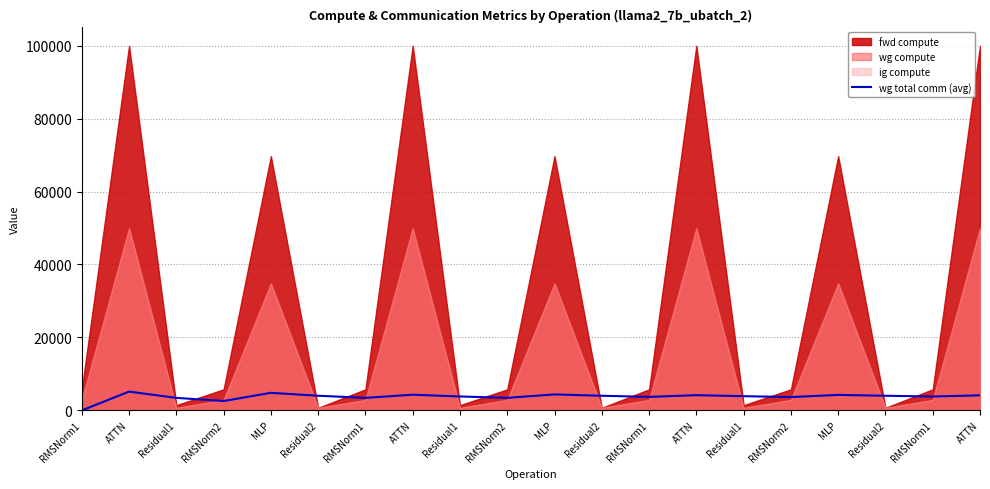

Reading left to right, what are all the values shown in this chart?

RMSNorm1=0.0	ATTN=5153.4	Residual1=3435.6	RMSNorm2=2576.7	MLP=4821.4	Residual2=4017.9	RMSNorm1=3443.9	ATTN=4301.7	Residual1=3823.8	RMSNorm2=3441.4	MLP=4383.1	Residual2=4017.9	RMSNorm1=3708.8	ATTN=4180.1	Residual1=3901.4	RMSNorm2=3657.6	MLP=4254.2	Residual2=4017.9	RMSNorm1=3806.4	ATTN=4131.4